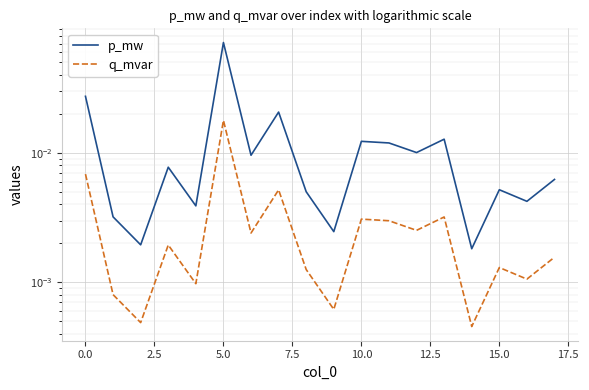

List the series in order of their peak value, highest first.

p_mw, q_mvar